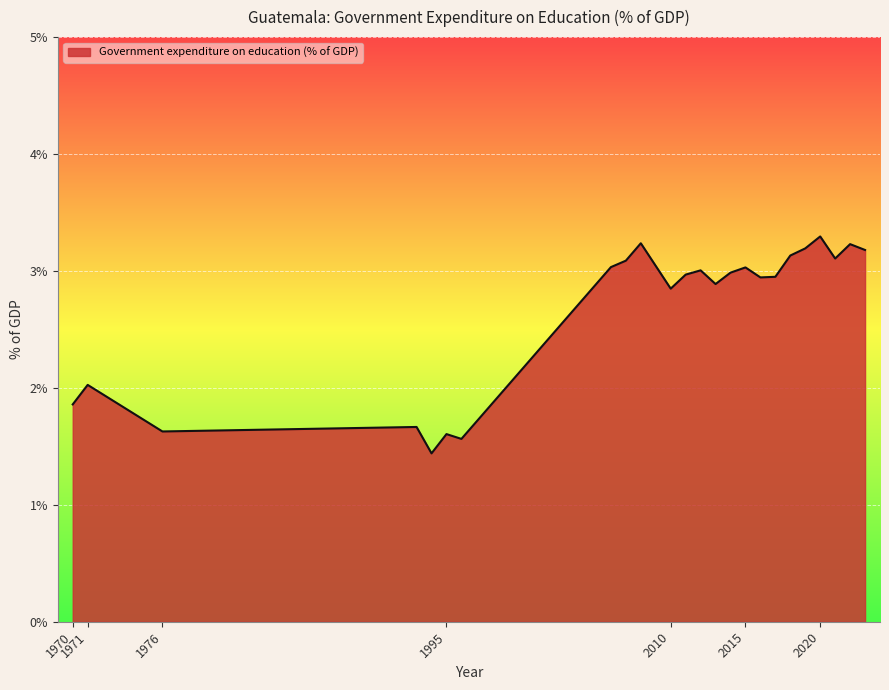

What is the difference between the second highest and second lowest values?

1.7